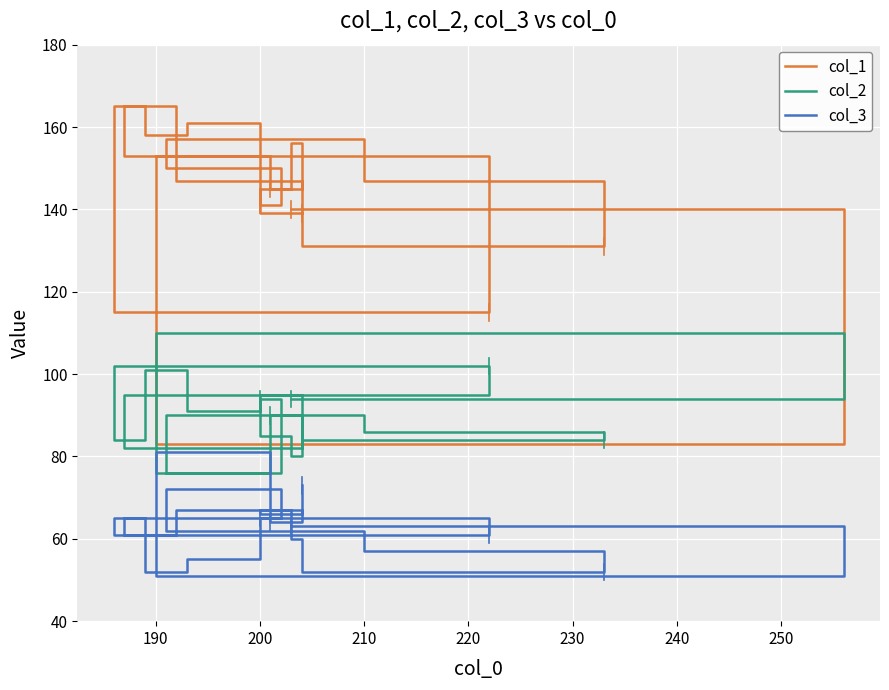

What are all the series names shown in the legend?

col_1, col_2, col_3